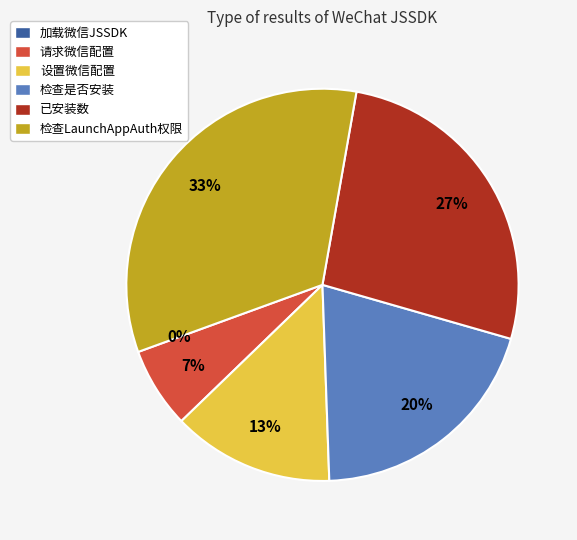

What is the ratio of the value at 检查LaunchAppAuth权限 to the value at 请求微信配置?

5.0